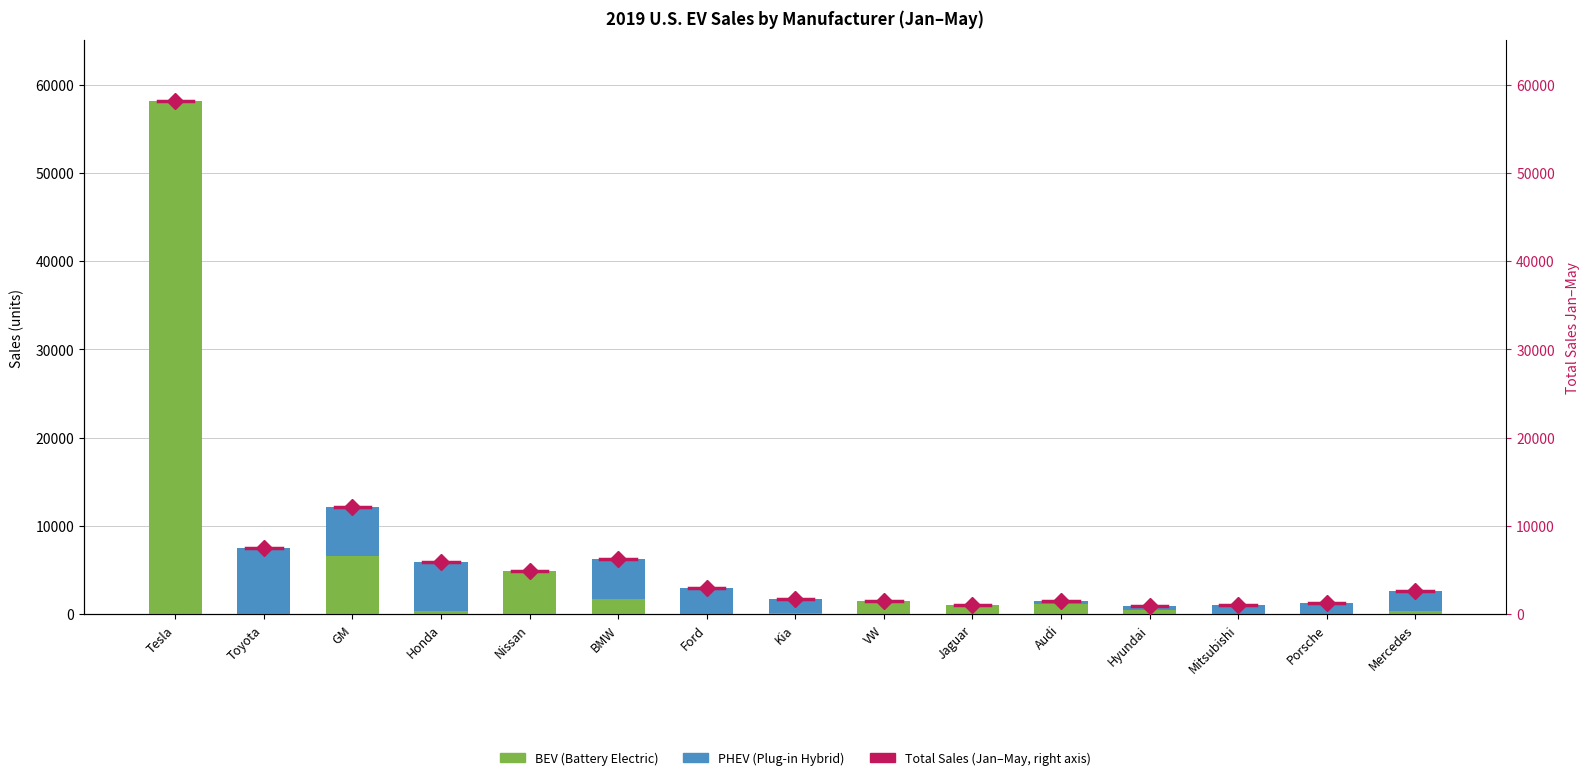

Does the chart contain any negative values?

No